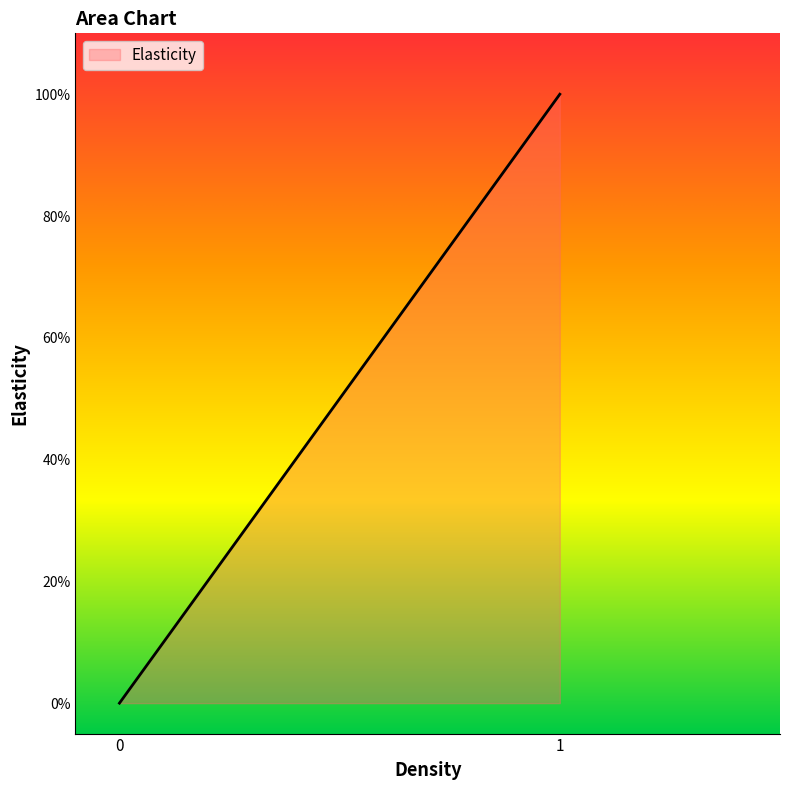

Is it true that the value at 1 is 1?

True